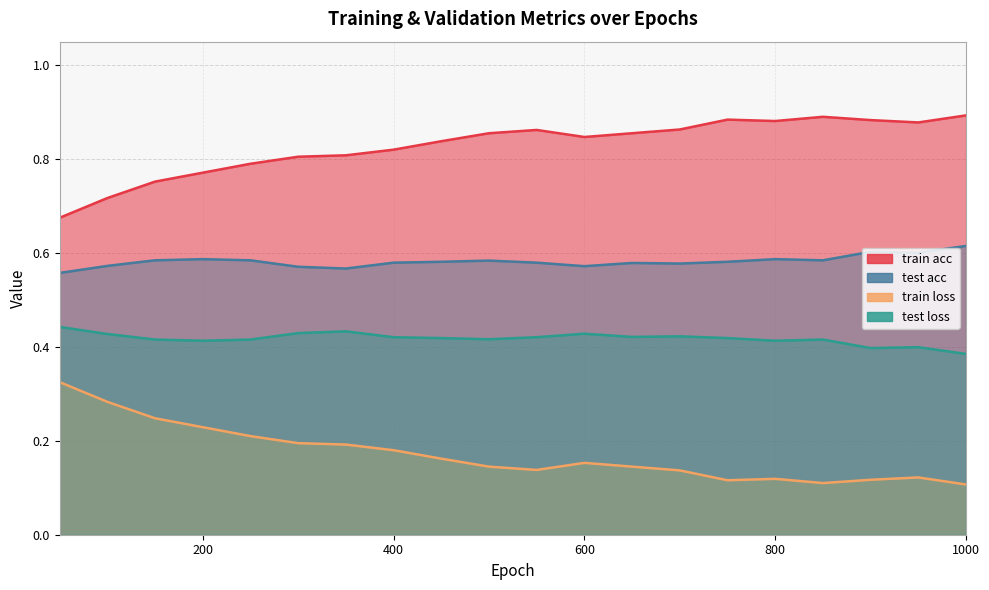

What is the lowest value of the test acc series?

0.6